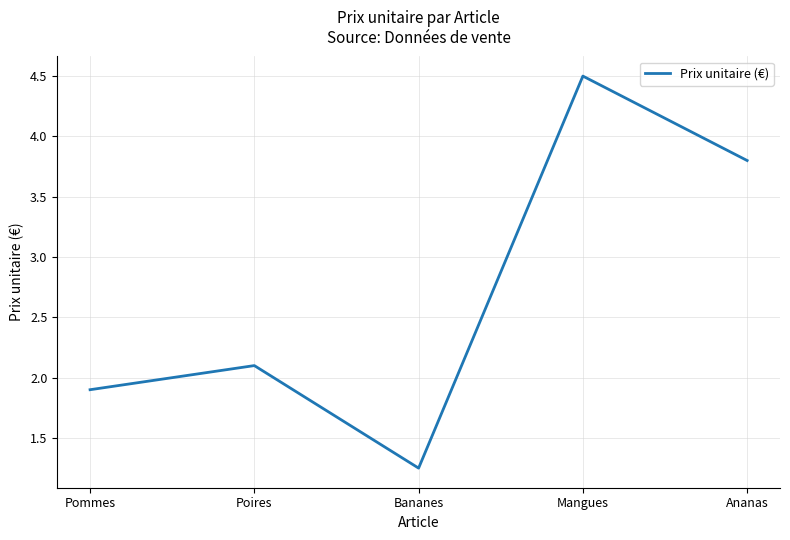

How many values exceed 2?

3